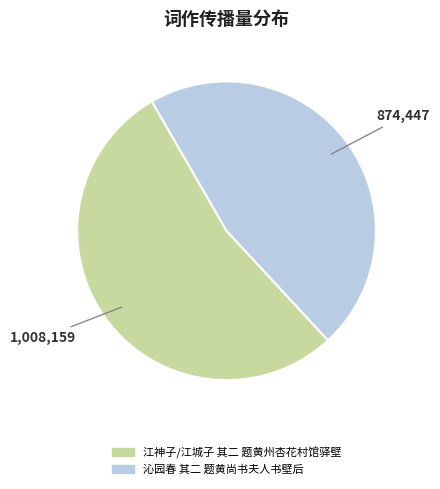

Is the sum of 沁园春 其二 题黄尚书夫人书壁后 and 江神子/江城子 其二 题黄州杏花村馆驿壁 greater than half?

Yes